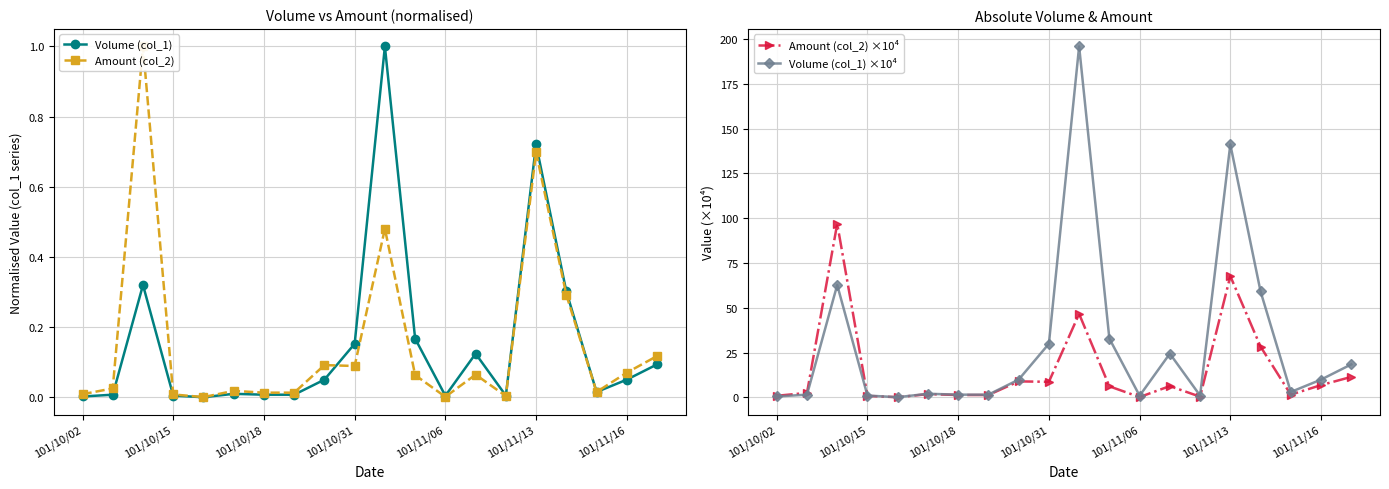

Is it true that Volume (col_1) ×10⁴ equals 193.8 at 101/11/13?

False